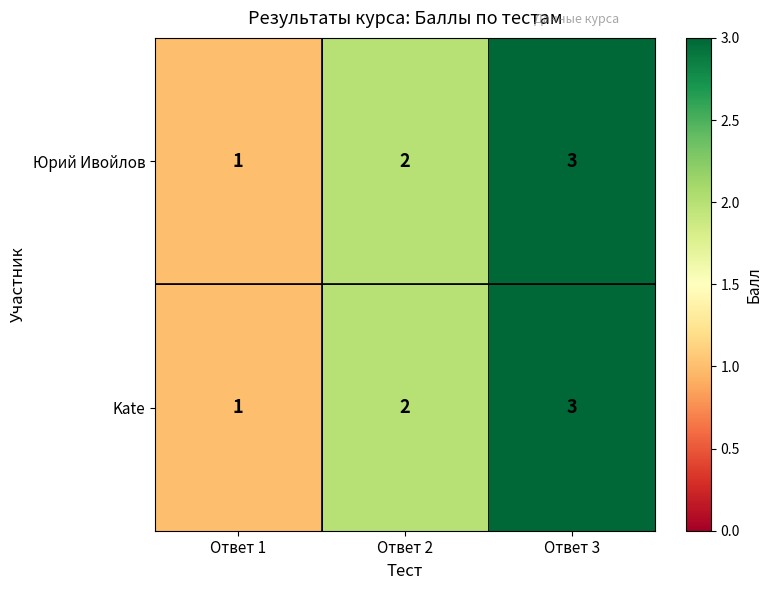

What is the sum of all Юрий Ивойлов values?

6